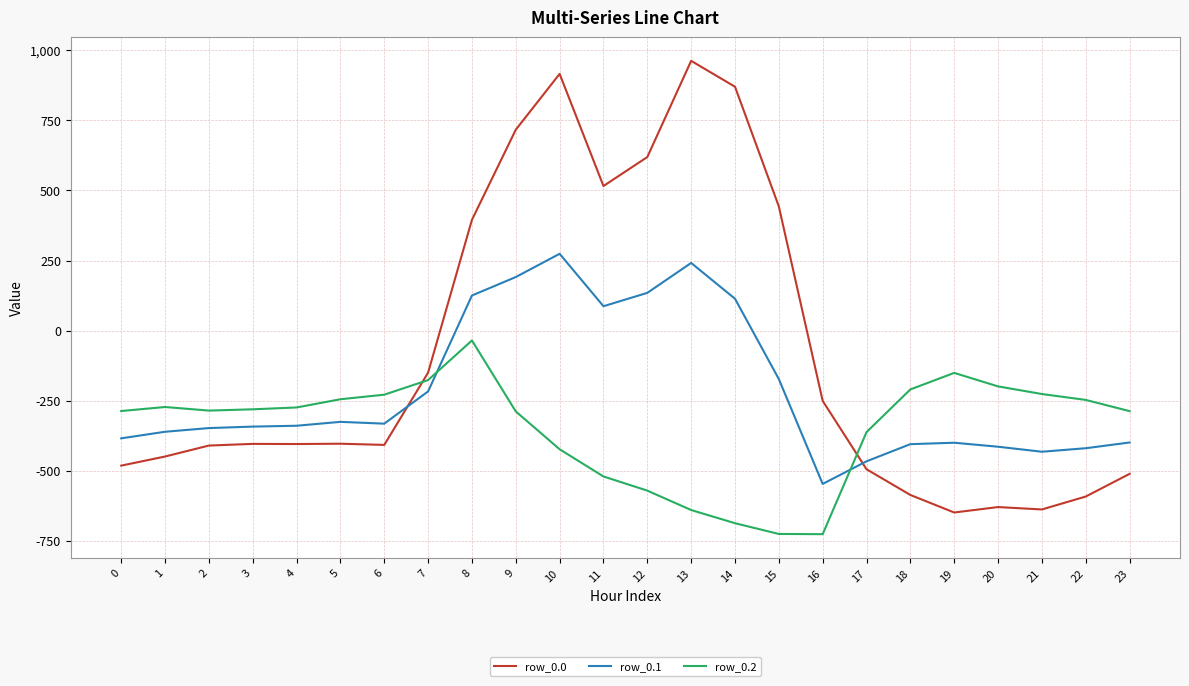

Read the row_0.1 value at 4.

-339.6